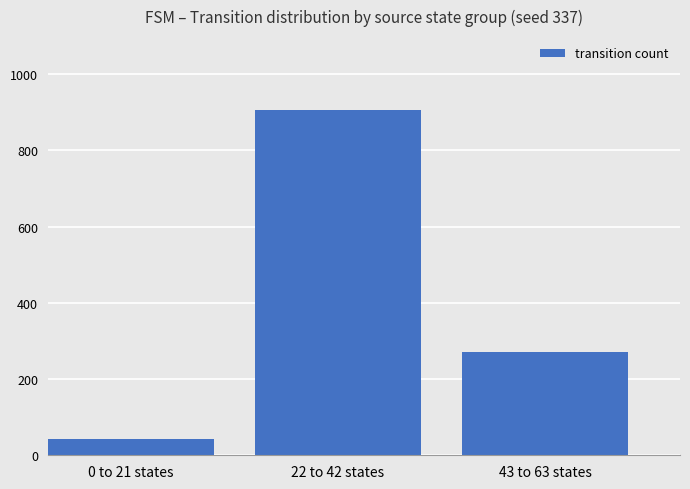

What is the sum of all values?

1220